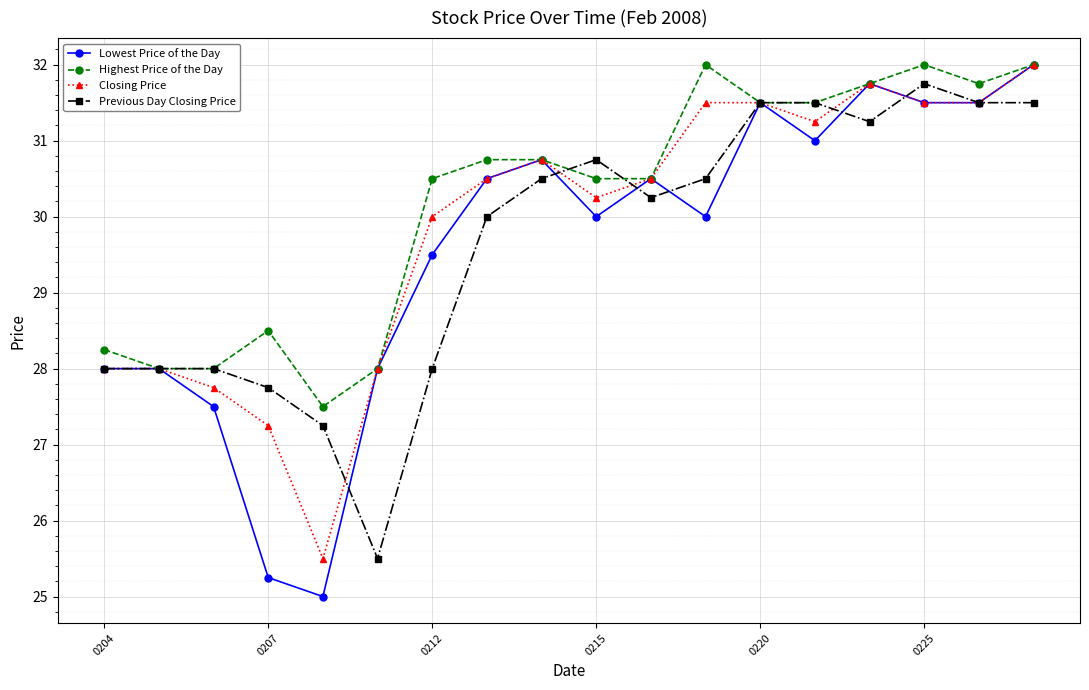

What is the lowest value of the Closing Price series?

25.5